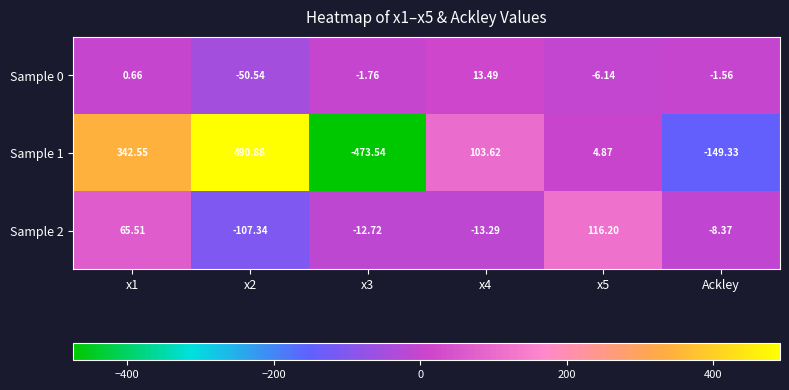

At which category does the chart reach its peak across all series?

x2